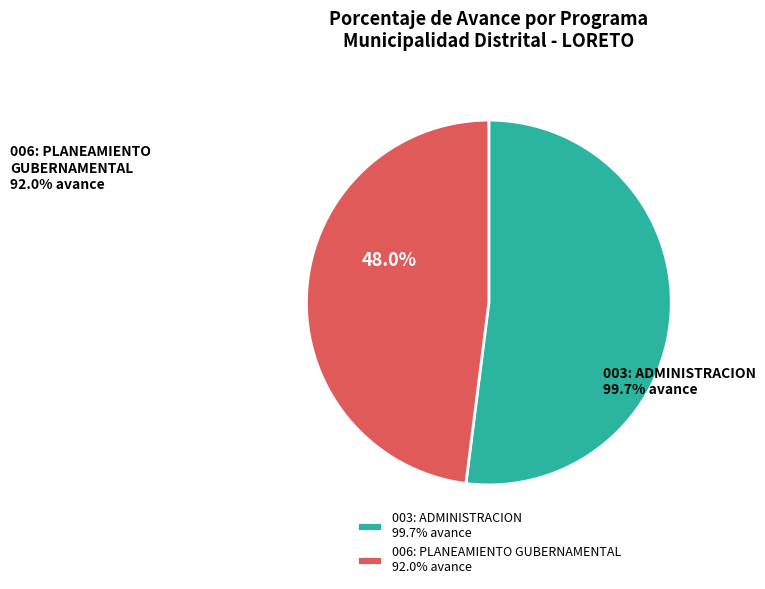

Is there any slice that represents more than half of the pie?

Yes